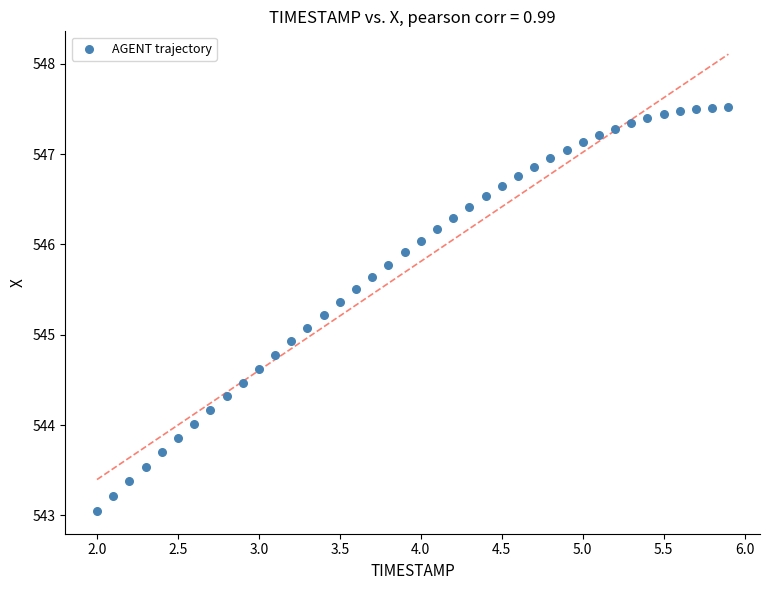

What is the range of Y values (max minus min)?

4.5